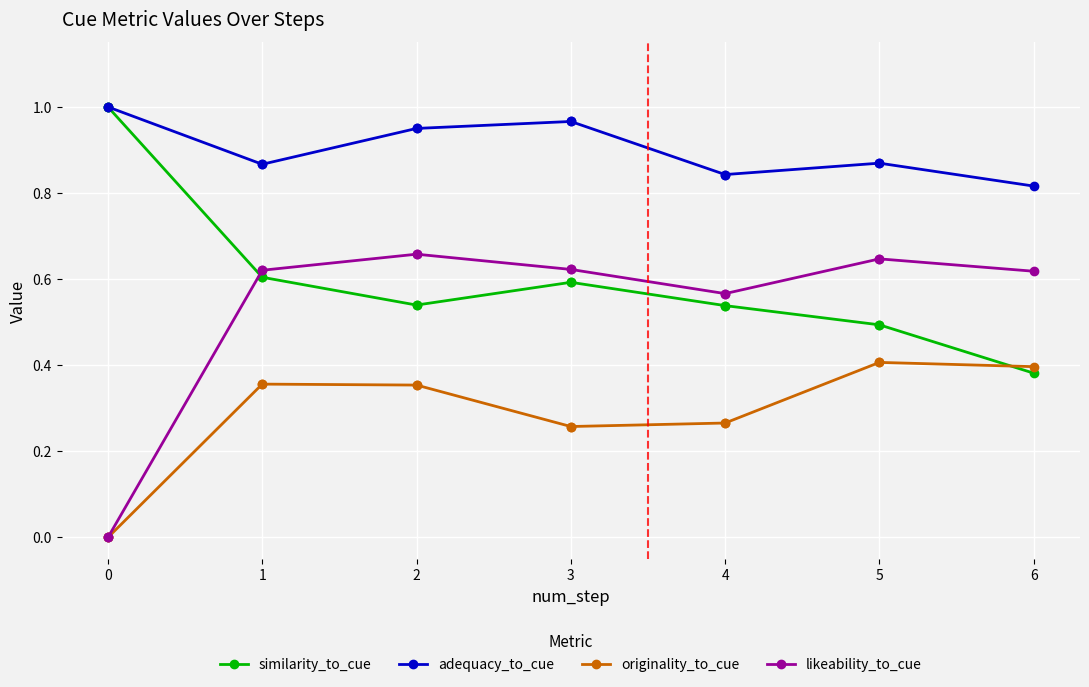

How many series are shown in this chart?

4